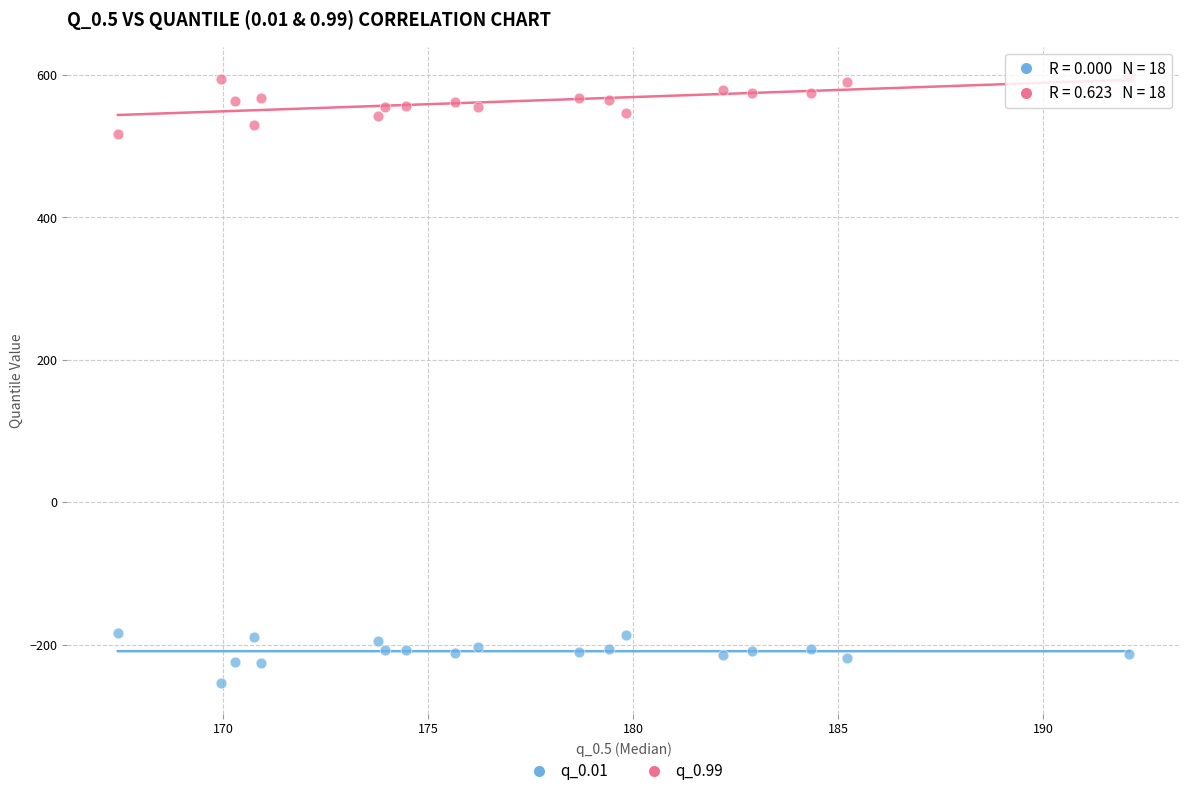

Across all data points, what is the range of X values (max minus min)?

24.7